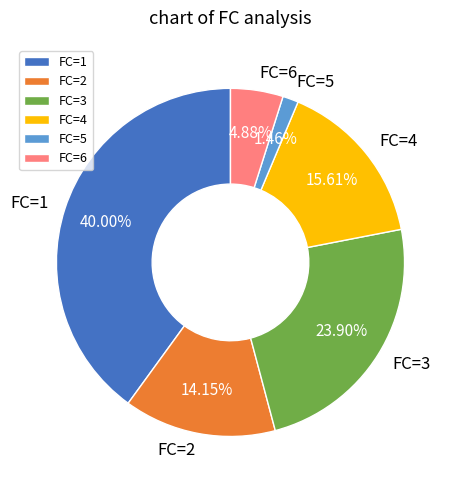

Rank the categories by value from highest to lowest.

FC=1, FC=3, FC=4, FC=2, FC=6, FC=5